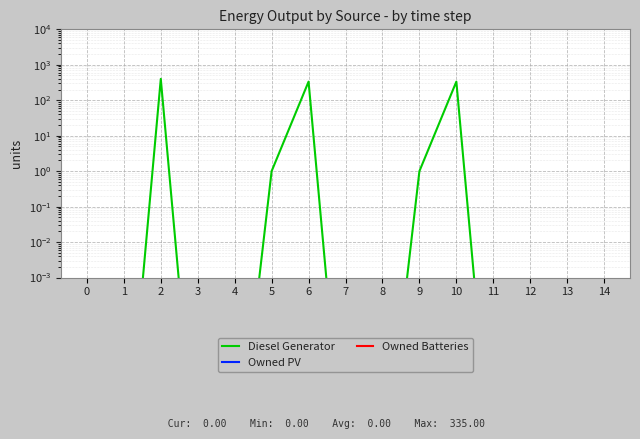

The value of Owned PV at 14 is 0.0. True or false?

True